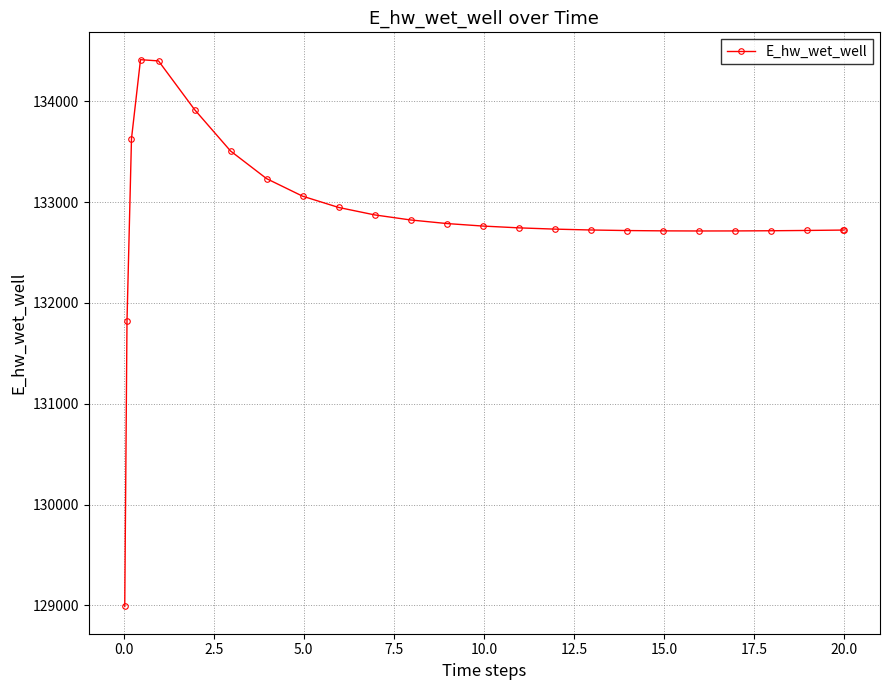

How many data points are less than 132744?

12